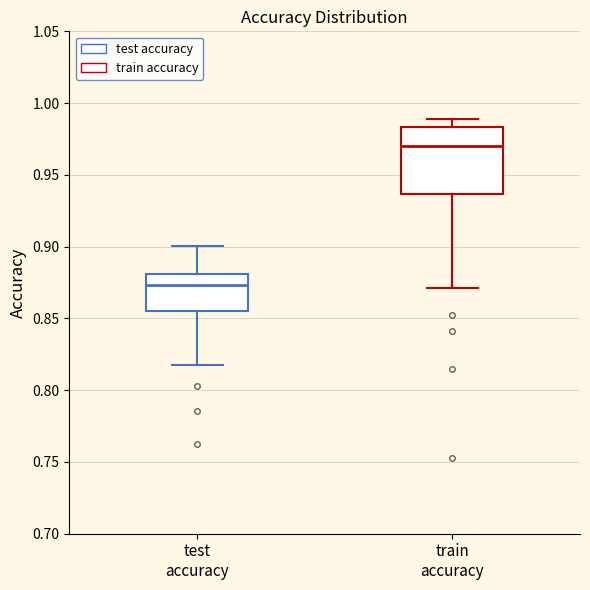

Reading left to right, read every box against the y-axis: the position of its median line, the range the box covers, and the ends of its whiskers. The values are not printed on the chart, so give them approximately, as read against the axis.

test accuracy: median 0.875, box 0.855 to 0.880, whiskers 0.820 to 0.900
train accuracy: median 0.970, box 0.935 to 0.985, whiskers 0.870 to 0.990